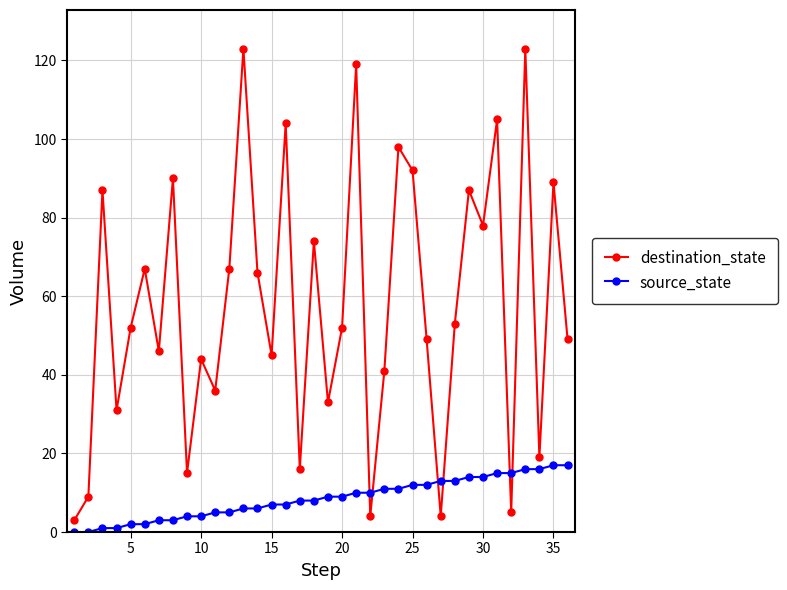

Does the chart display data point markers on the line(s)?

Yes